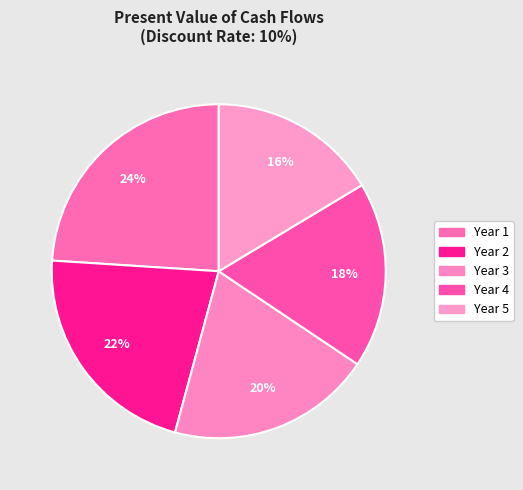

What percentage is the Year 1 slice, to the nearest percent?

24%